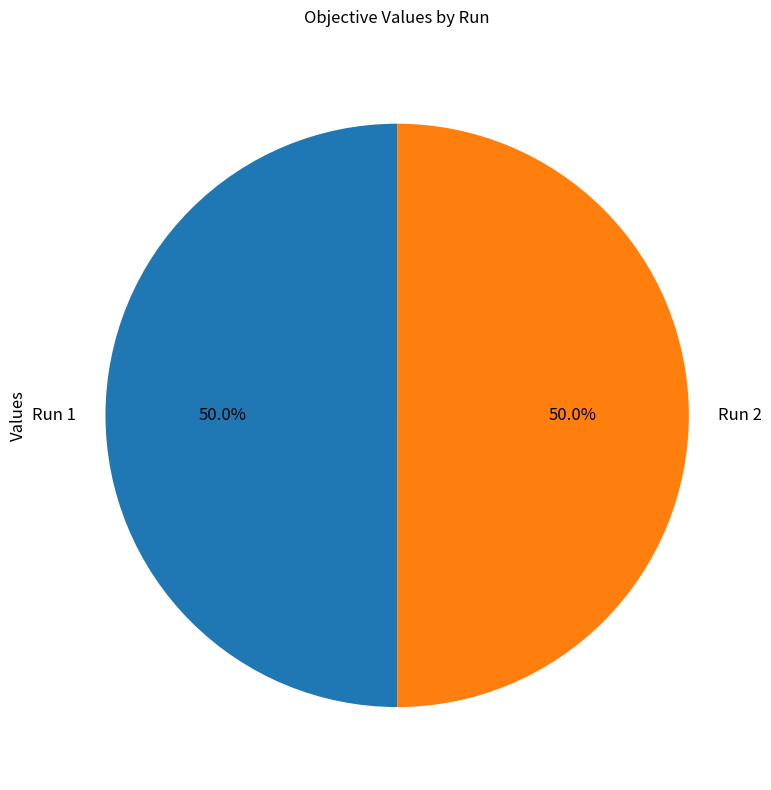

Combined, do Run 2 and Run 1 account for over 50%?

Yes